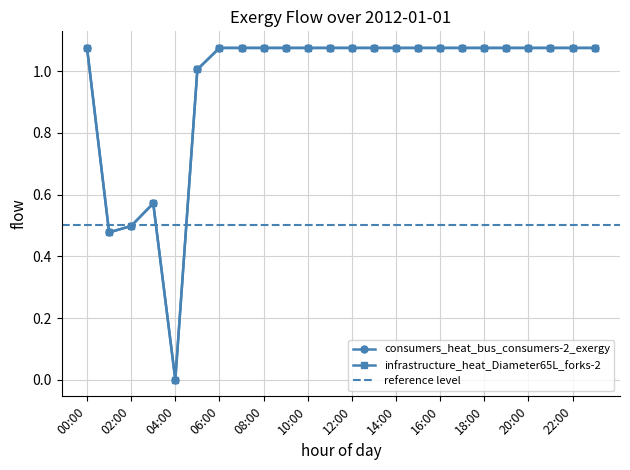

The value of consumers_heat_bus_consumers-2_exergy at 03:00 is 0.6. True or false?

True